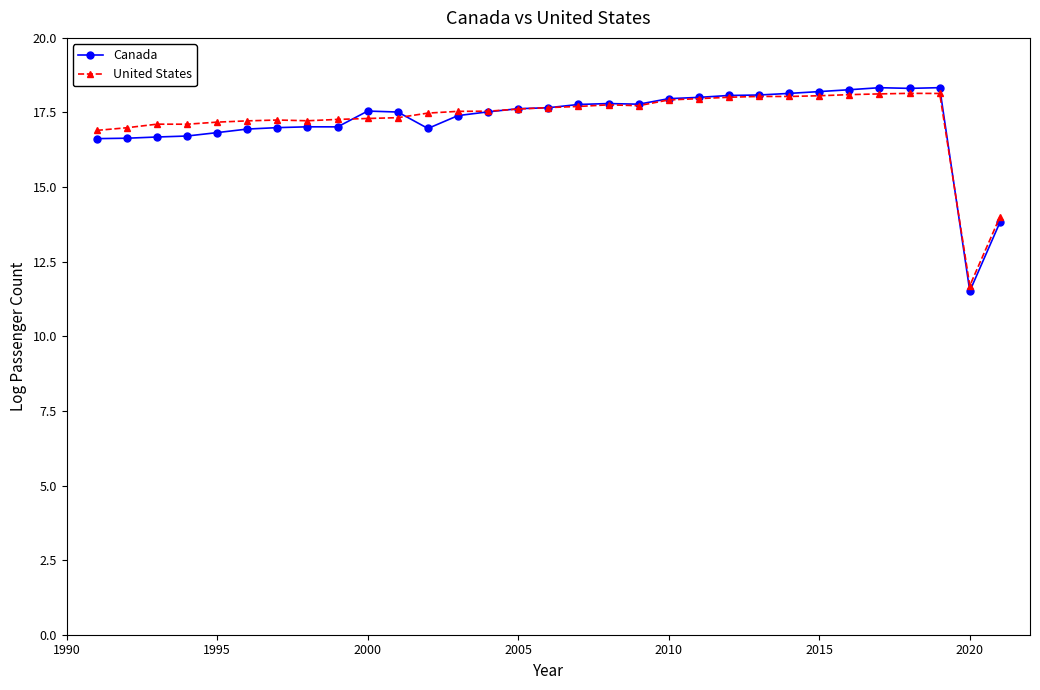

Which series has the largest range (max minus min)?

Canada